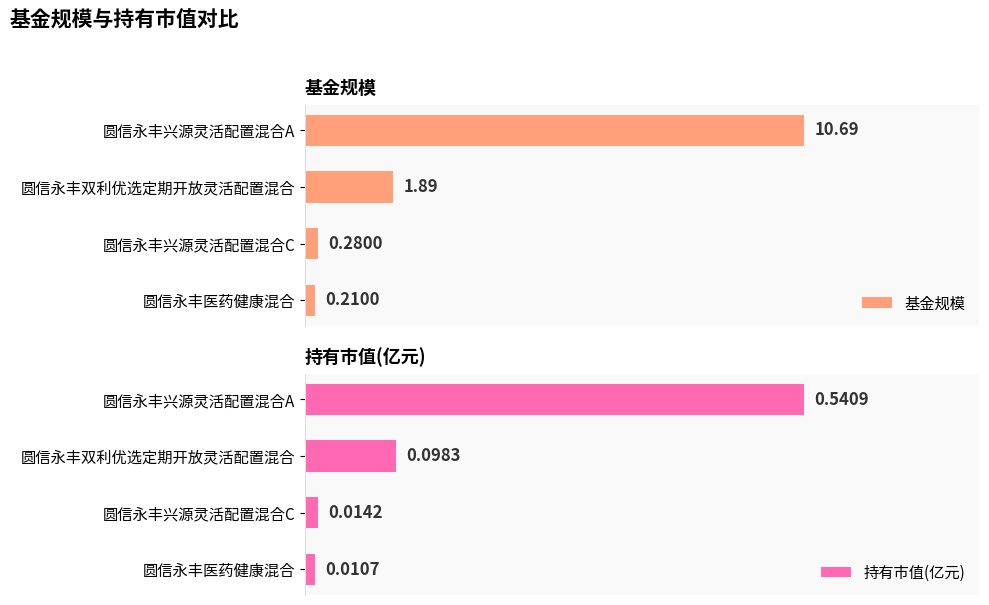

Reading left to right, extract all data points from this chart.

基金规模: 10.7	1.9	0.3	0.2
持有市值(亿元): 0.5	0.1	0.0	0.0